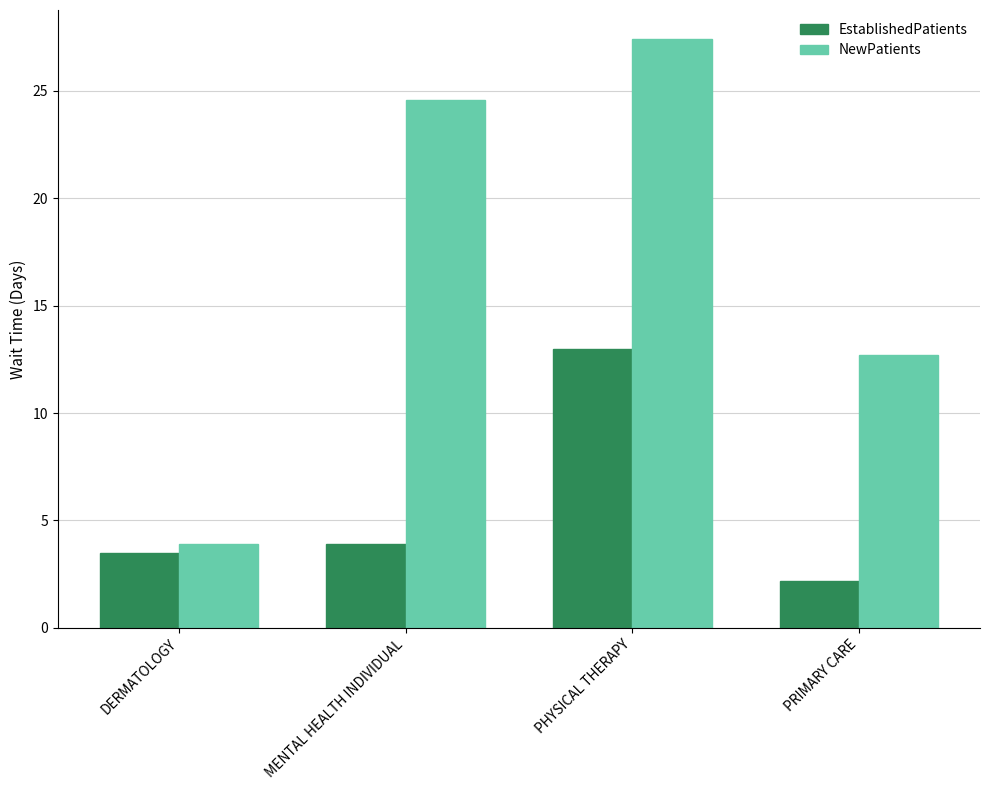

Reading left to right, list all the values displayed in this chart.

EstablishedPatients: DERMATOLOGY=3.5	MENTAL HEALTH INDIVIDUAL=3.9	PHYSICAL THERAPY=13.0	PRIMARY CARE=2.2
NewPatients: DERMATOLOGY=3.9	MENTAL HEALTH INDIVIDUAL=24.6	PHYSICAL THERAPY=27.4	PRIMARY CARE=12.7